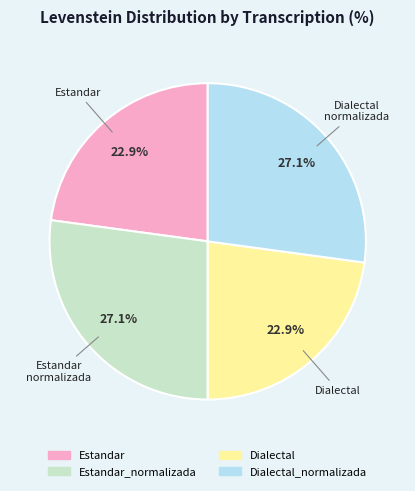

Does any single category account for the majority?

No